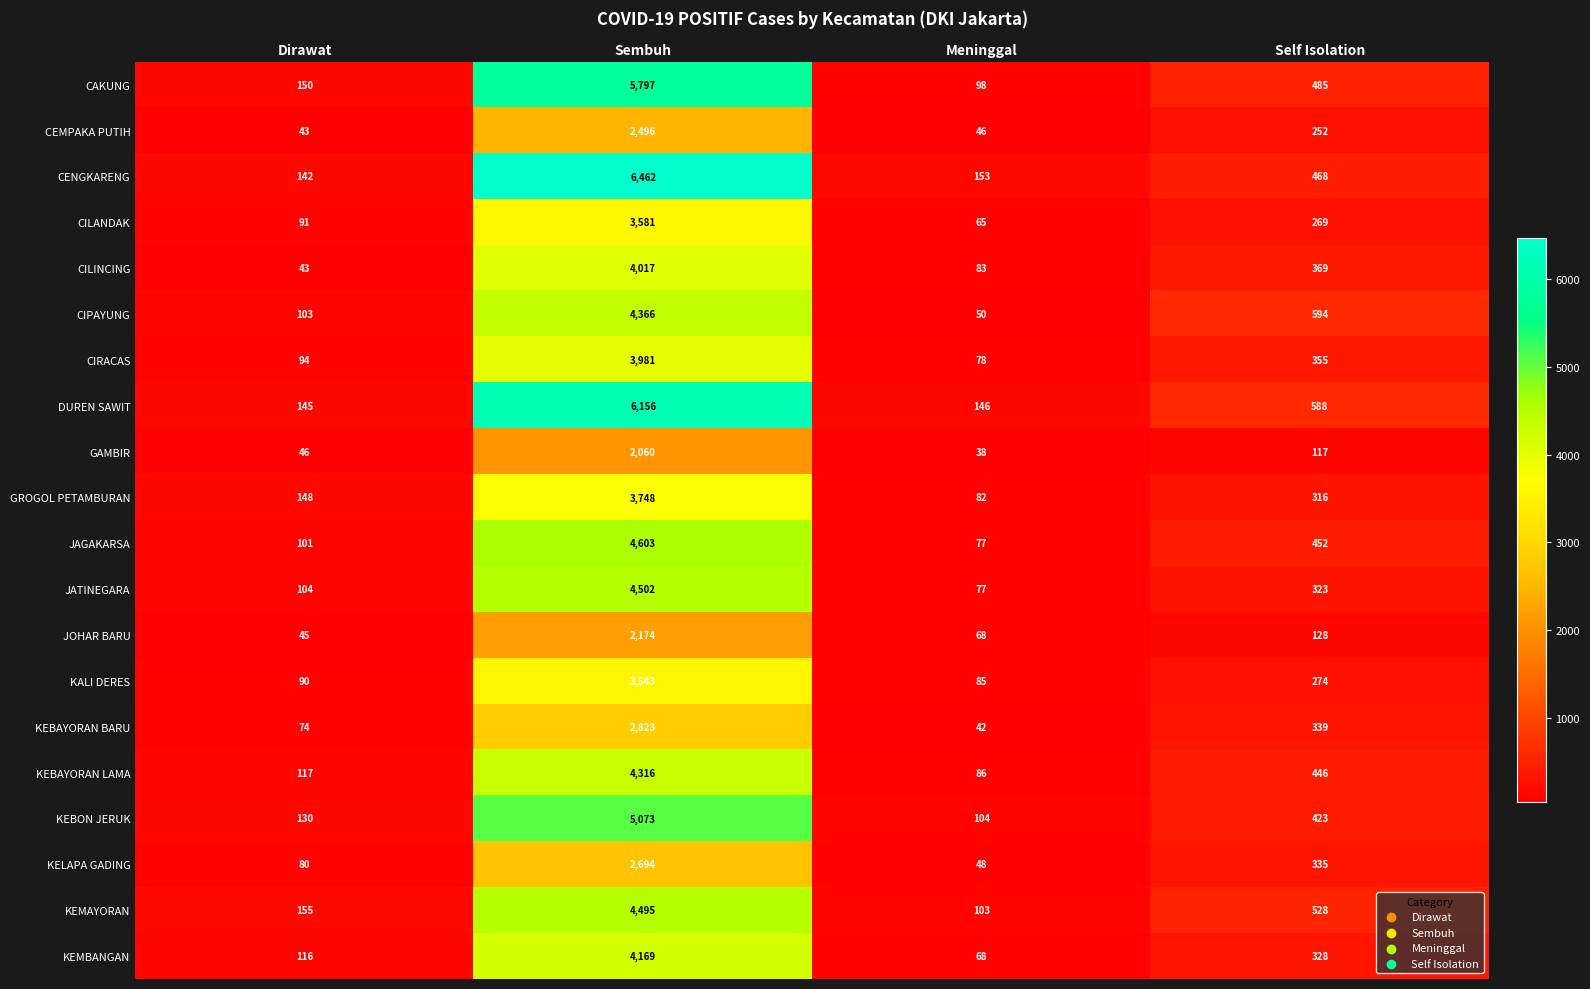

Which category has the lowest value across all series?

Meninggal